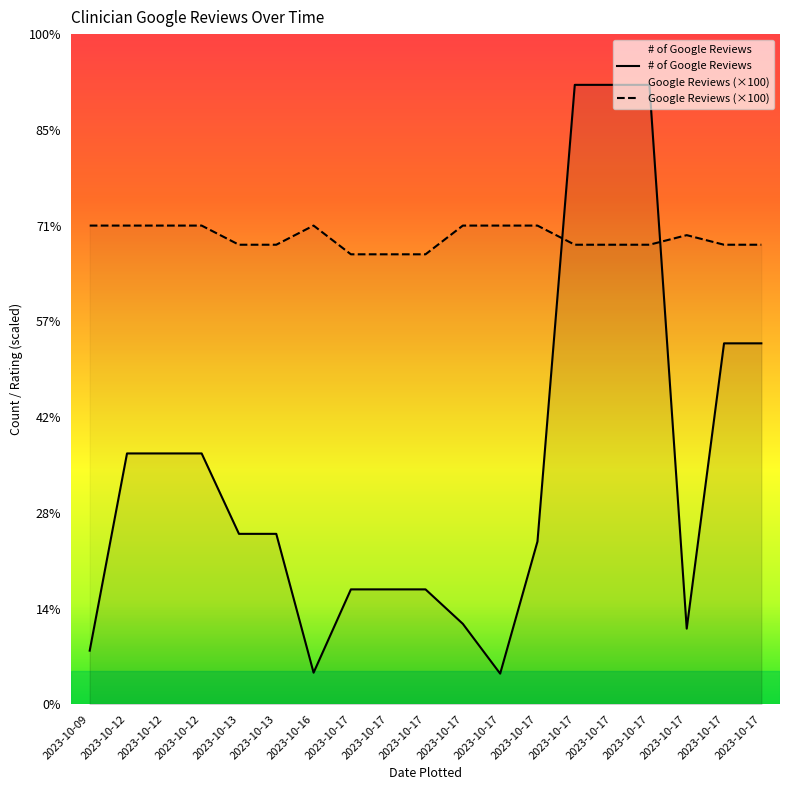

Which category has the highest value across all series?

2023-10-17